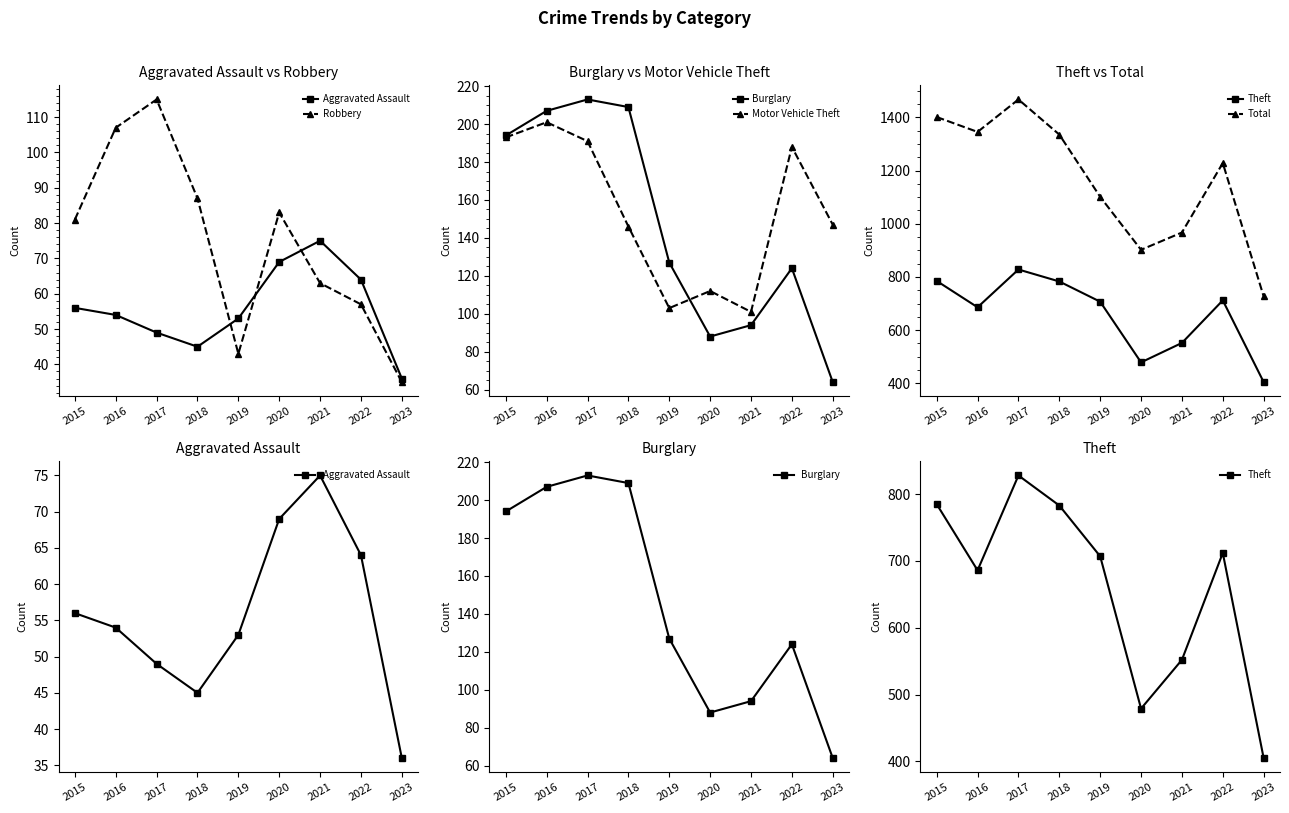

True or false: Total has a value of 2586 at 2017.

False